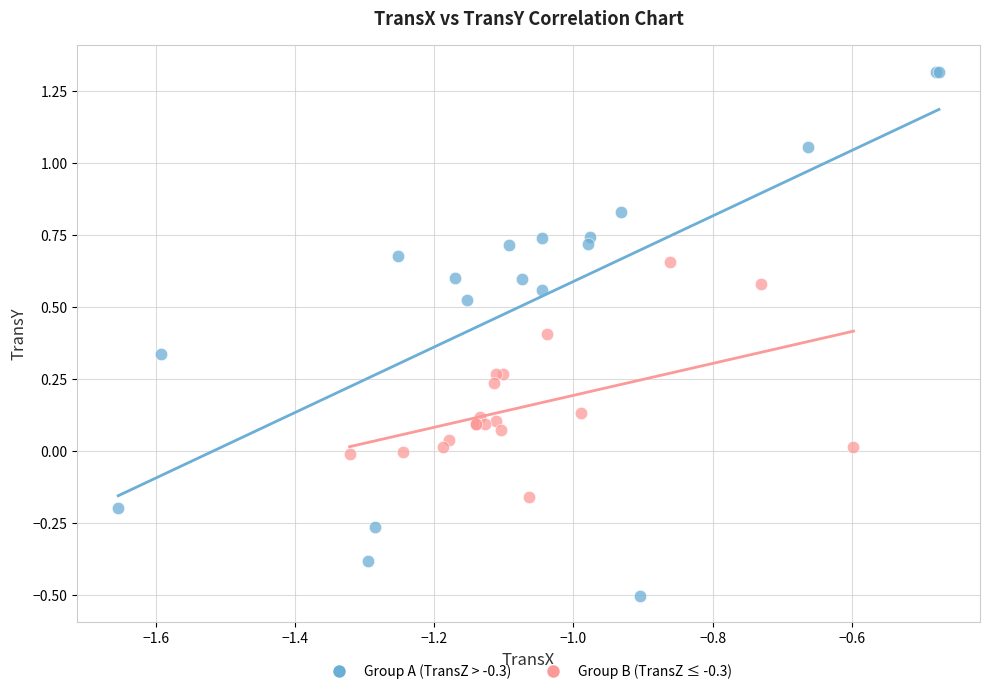

Which series reaches the minimum Y coordinate?

Group A (TransZ > -0.3)